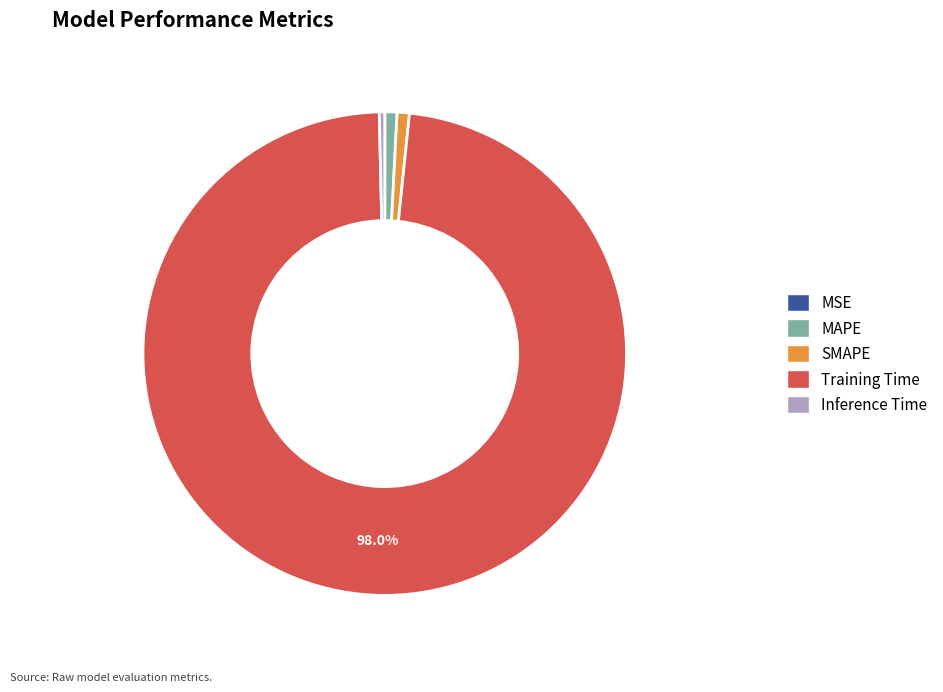

What is the majority slice?

Training Time